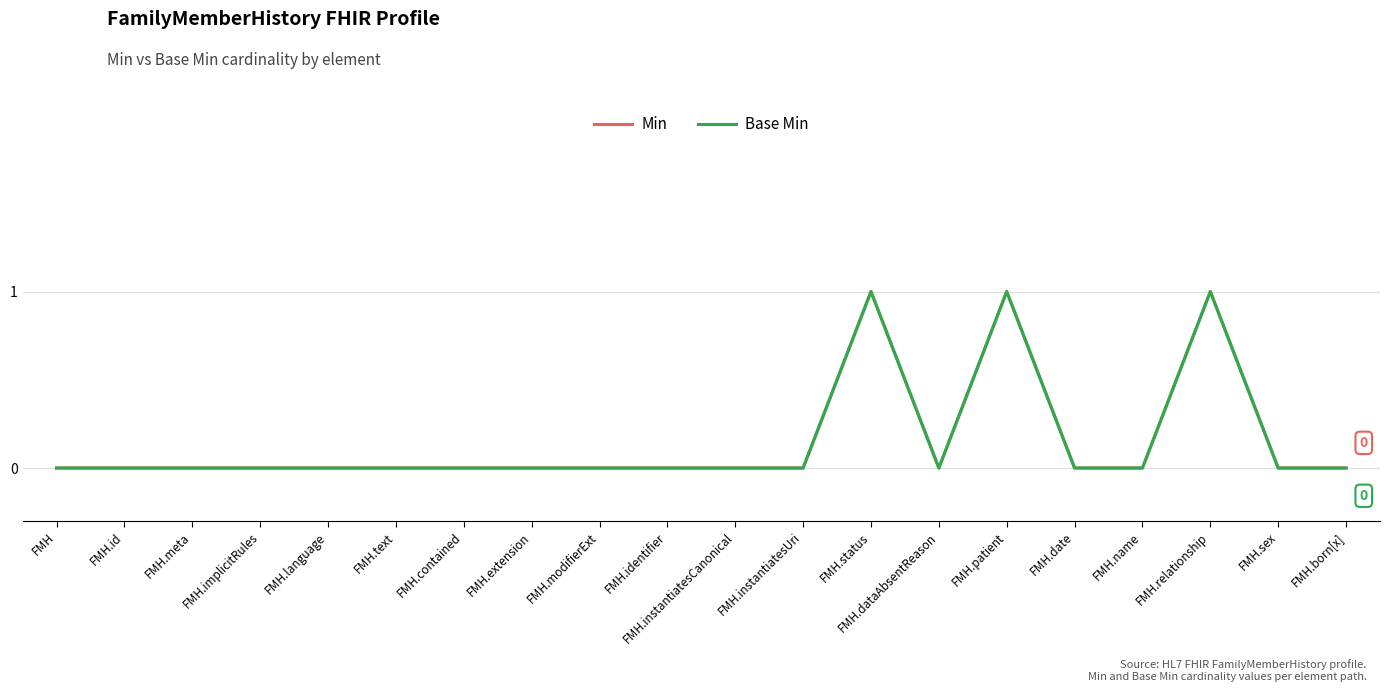

True or false: Base Min has more than 1 interior local peaks.

True